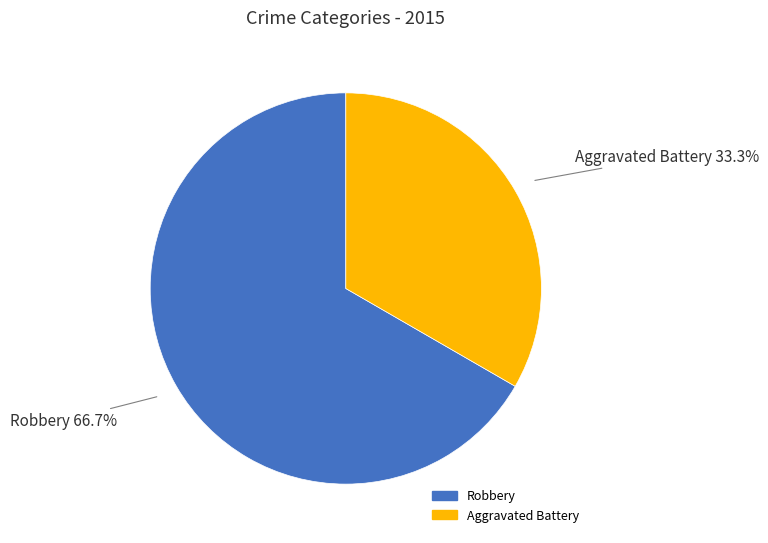

Does Robbery account for over 50% of the chart?

Yes